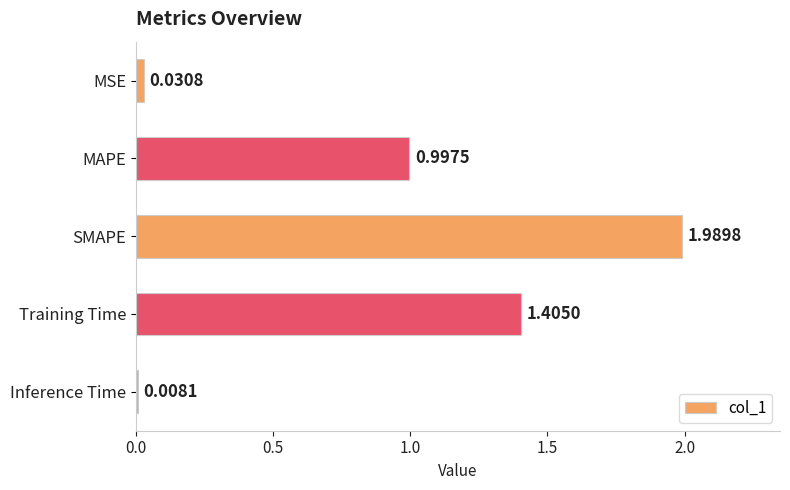

At which category does the chart reach its peak across all series?

SMAPE